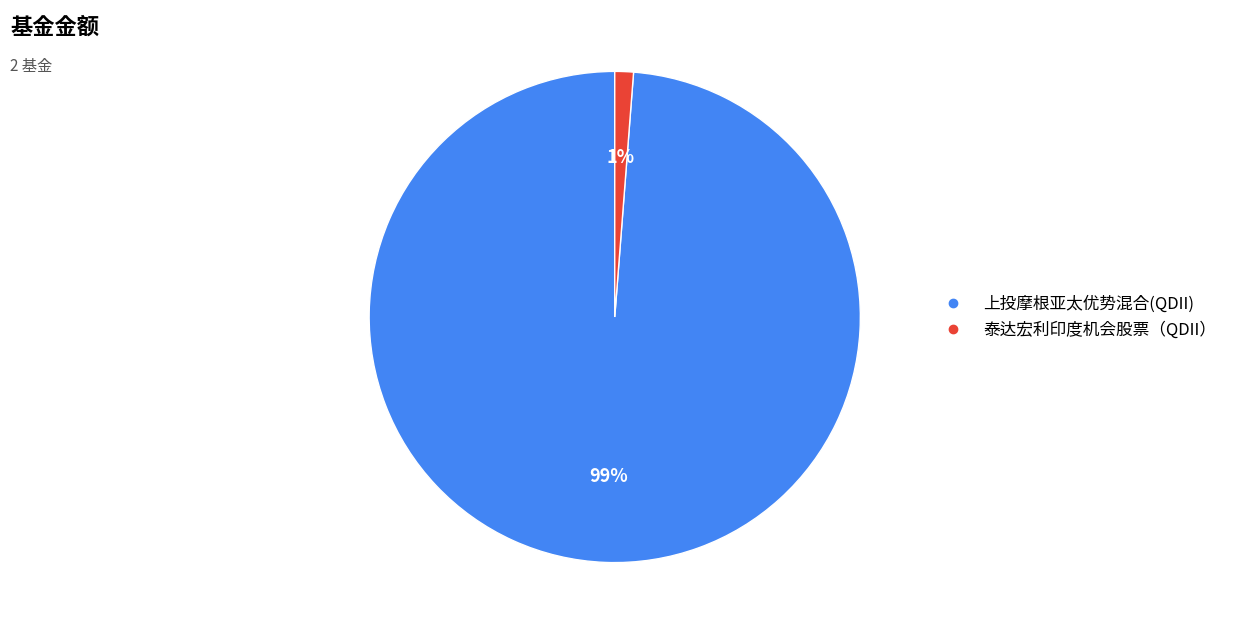

To the nearest percent, what is the combined percentage of 泰达宏利印度机会股票（QDII） and 上投摩根亚太优势混合(QDII)?

100%